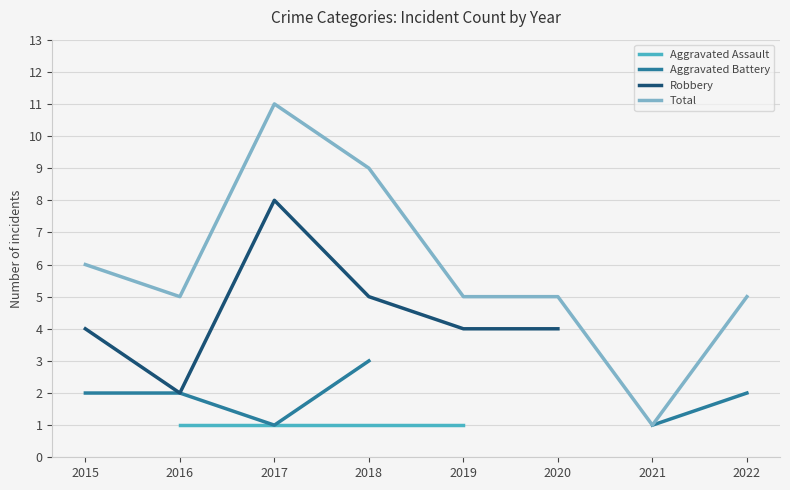

What is the value of the Robbery point at the 3rd from the left?

8.0